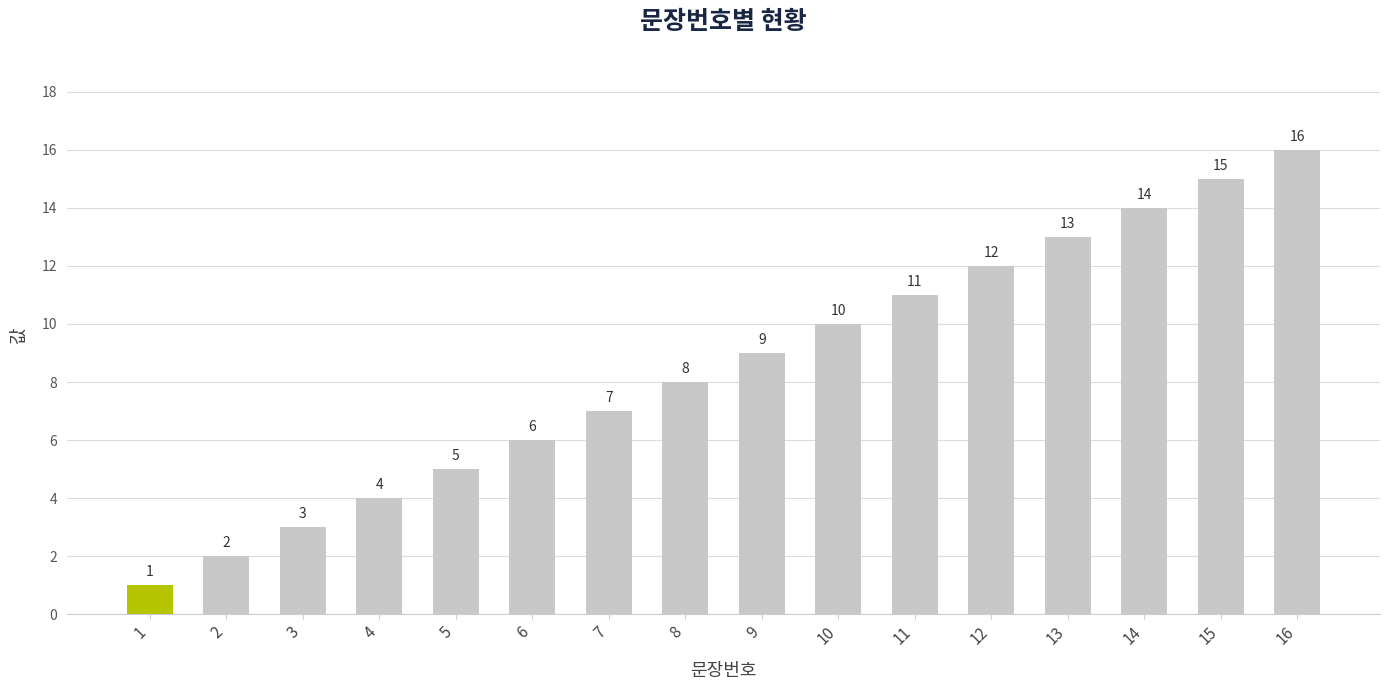

What is the change in value from 8 to 11?

+3